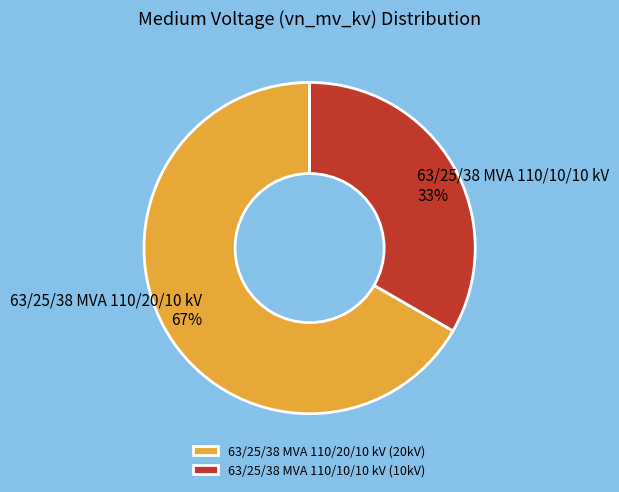

Is 63/25/38 MVA 110/20/10 kV the majority of the pie?

Yes